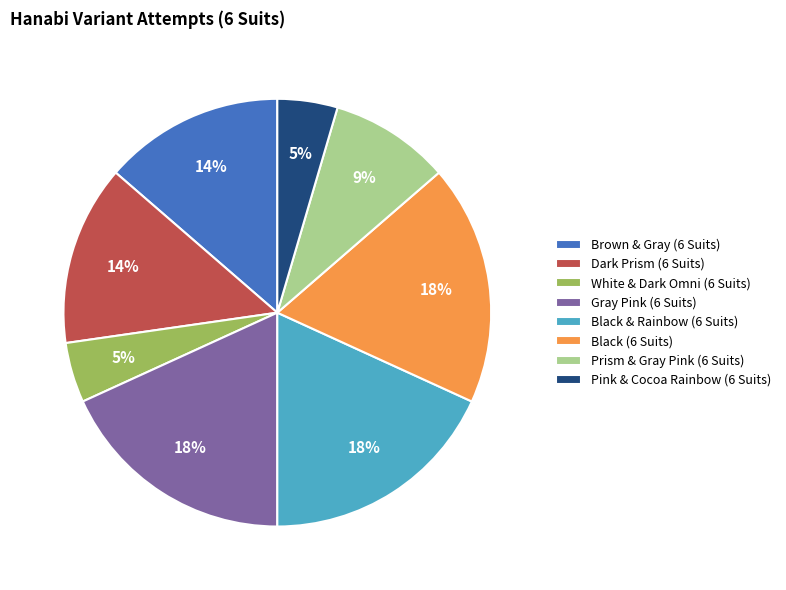

Does any single category account for the majority?

No